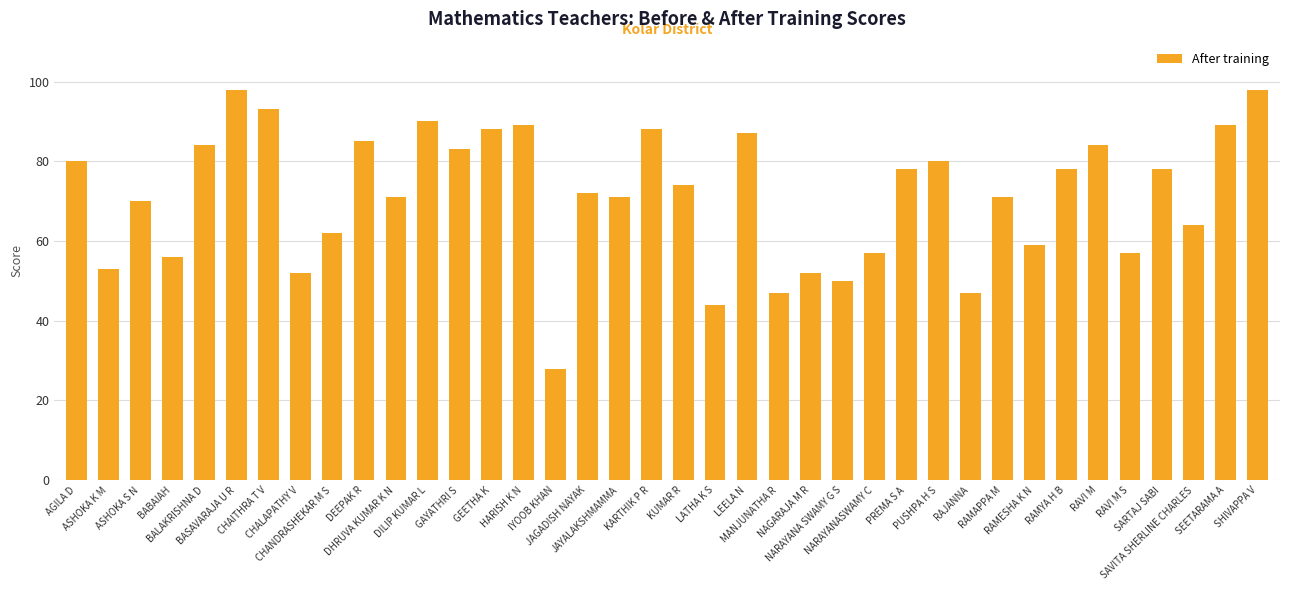

What is the difference between the maximum and minimum values?

70